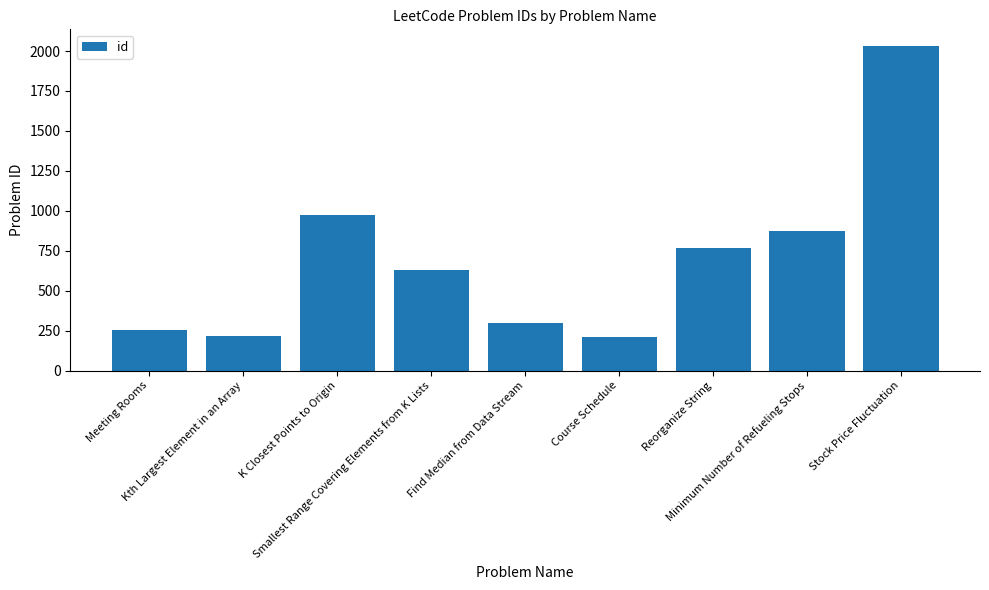

What is the change in value from Meeting Rooms to Smallest Range Covering Elements from K Lists?

+380